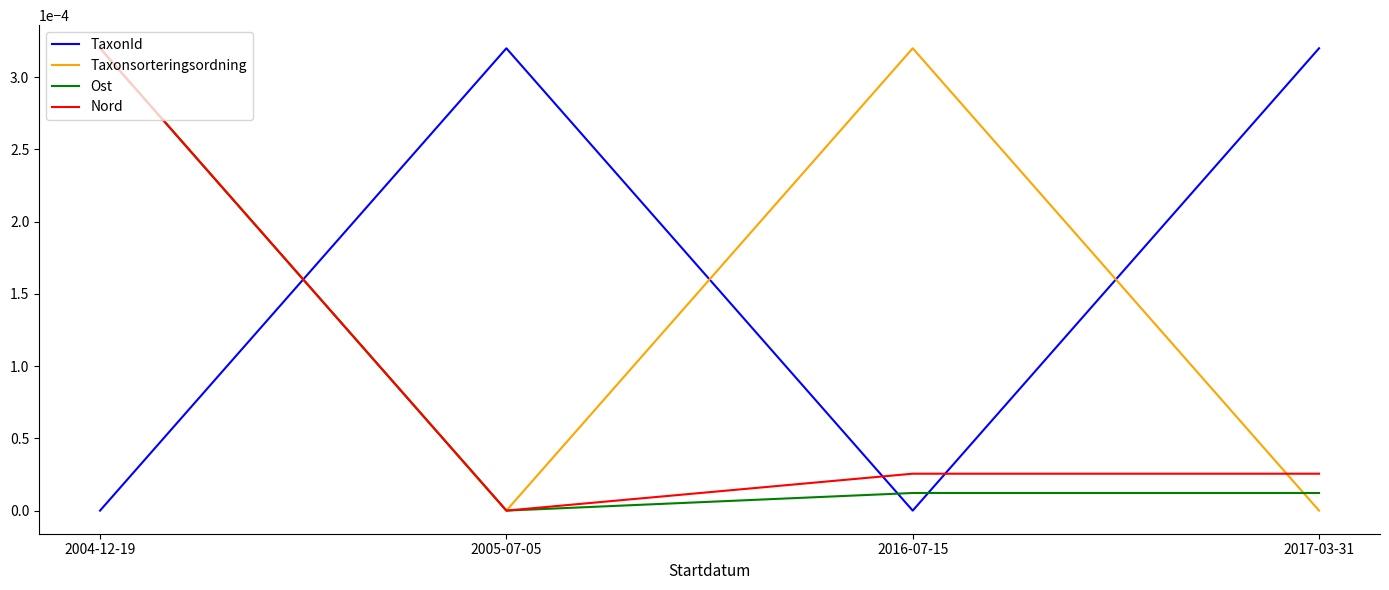

True or false: TaxonId has more than 0 interior local peaks.

True